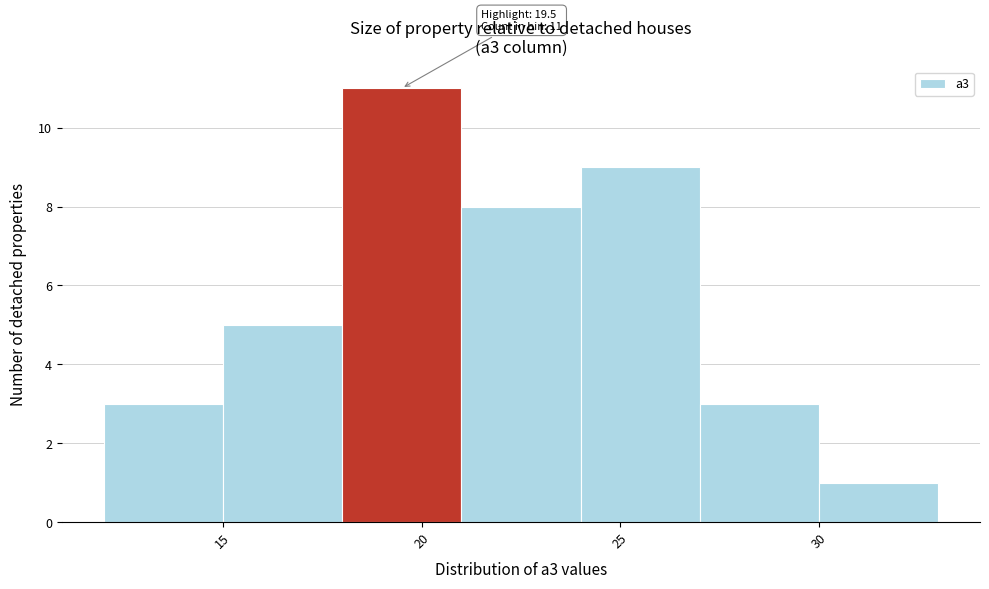

Over which range of the x-axis is the bar tallest?

18 to 21